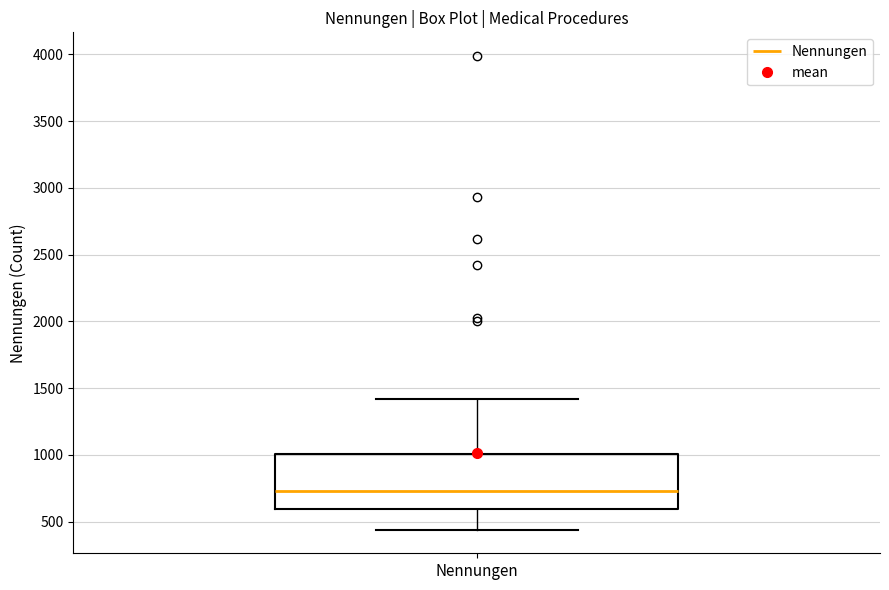

Read this box plot against the y-axis: the position of the median line, the range covered by the box, and the ends of both whiskers. The values are not printed on the chart, so give them approximately, as read against the axis.

median 750, box 600 to 1000, whiskers 450 to 1400